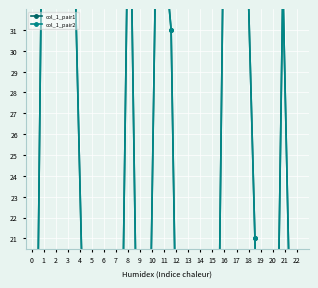

What is the total value across all series at 3?

74.1